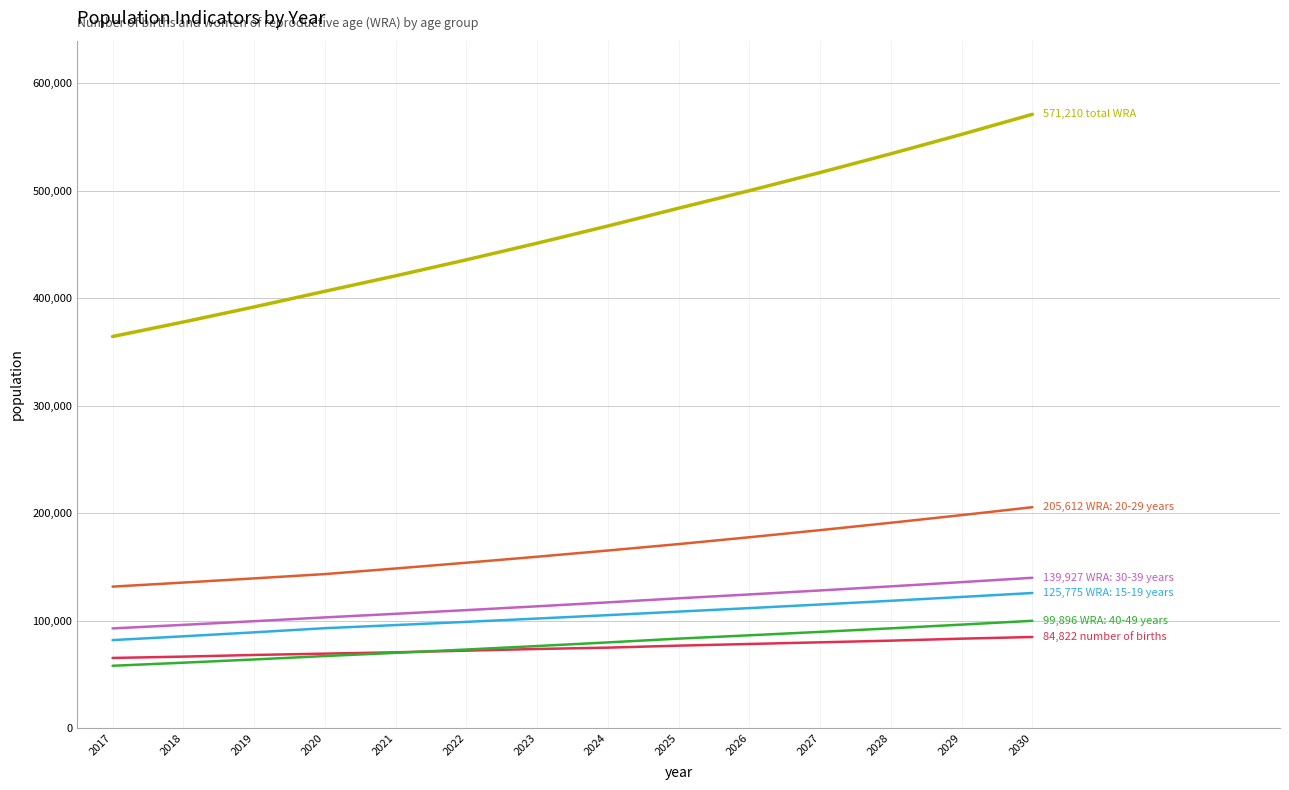

How many lines are shown in the chart?

6